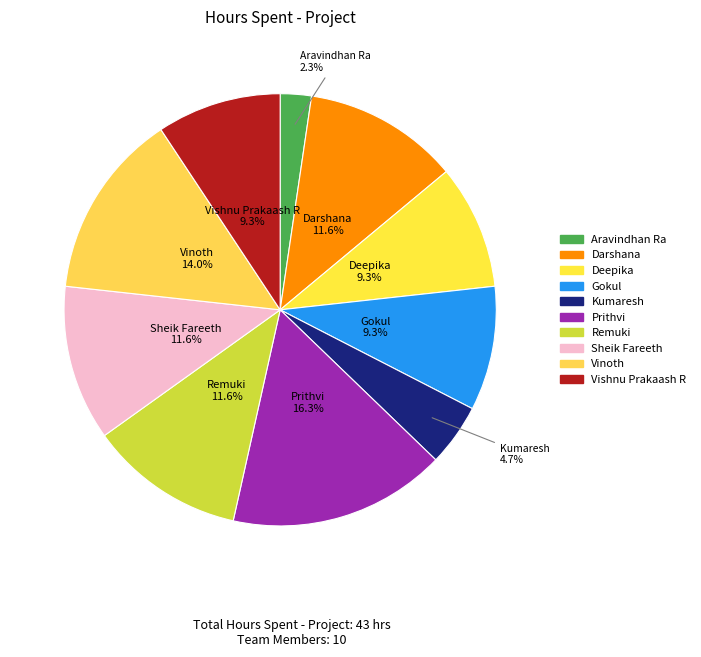

What is the ratio of the value at Kumaresh to the value at Vishnu Prakaash R?

0.5